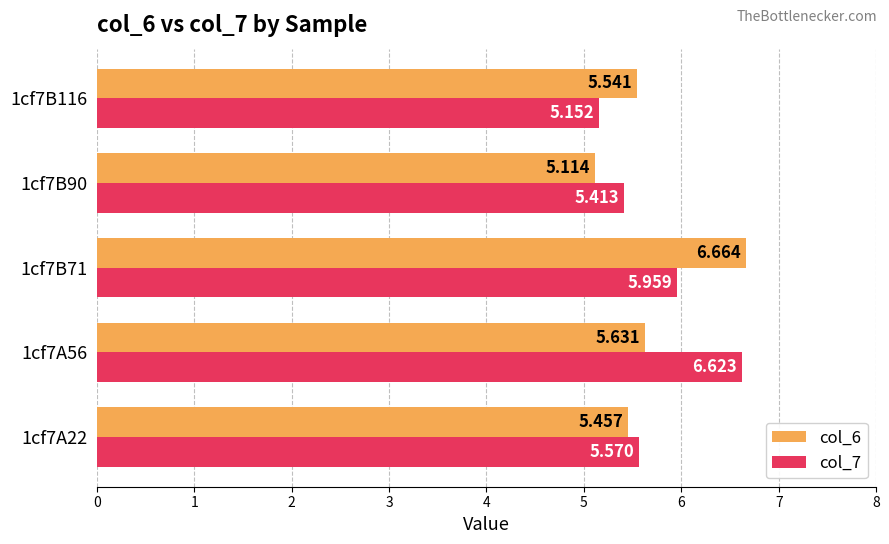

List the labels in order of col_6 value, smallest first.

1cf7B90, 1cf7A22, 1cf7B116, 1cf7A56, 1cf7B71